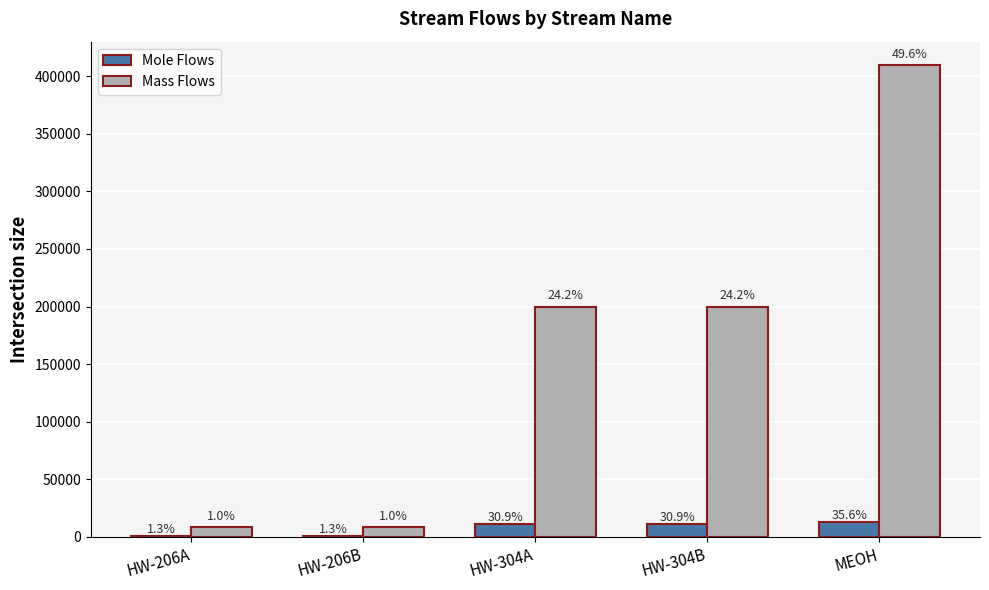

What are all the series names shown in the legend?

Mole Flows, Mass Flows